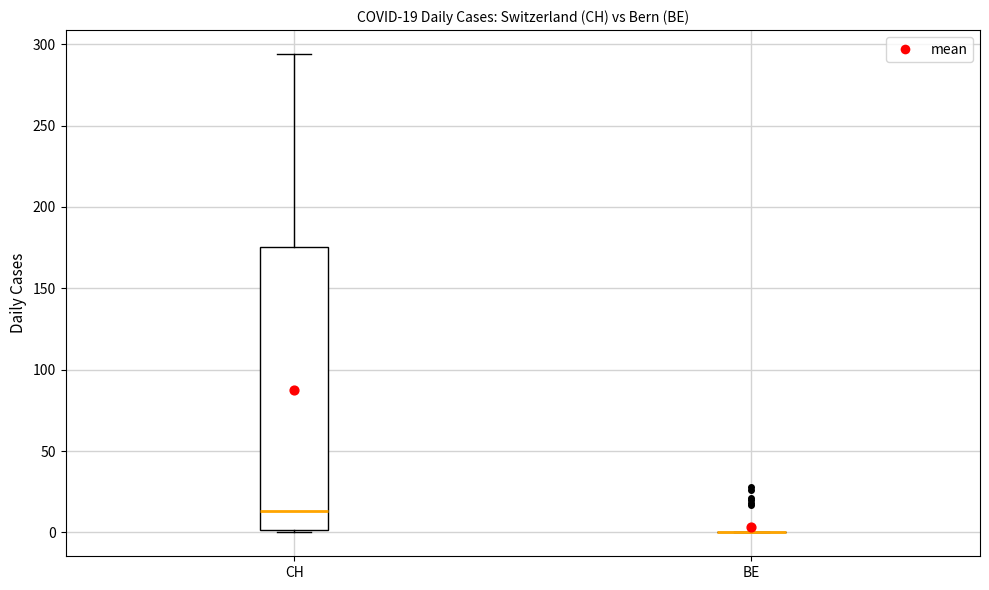

Comparing the boxes themselves (not the whiskers), which one is the tallest?

CH